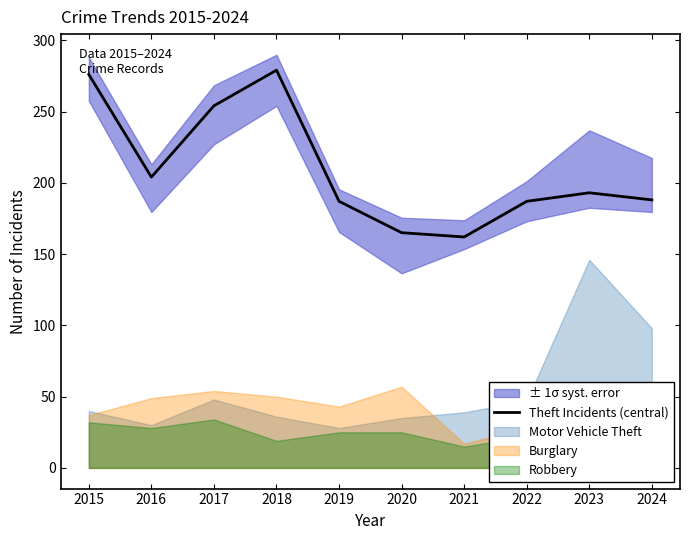

Is it true that the value at 2017 is 254?

True